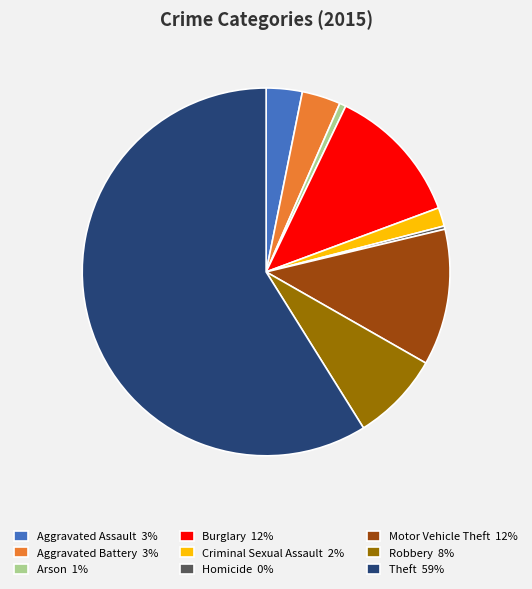

Combined, do Arson 1% and Theft 59% account for over 50%?

Yes